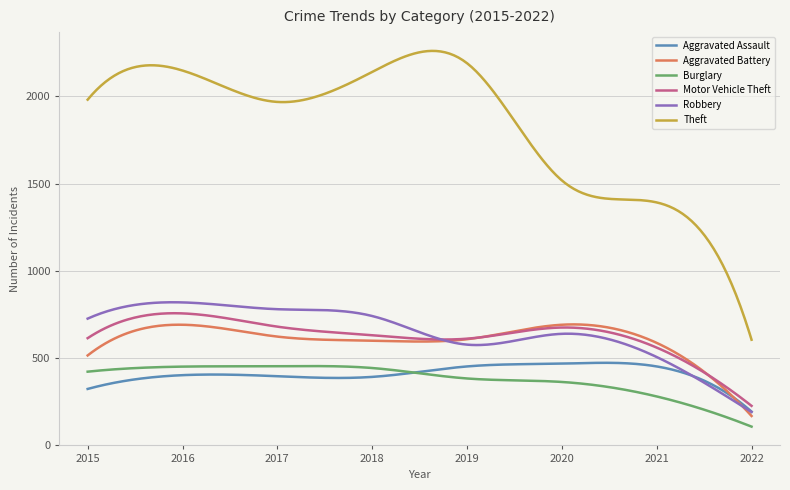

What is the smallest value displayed?

107.0